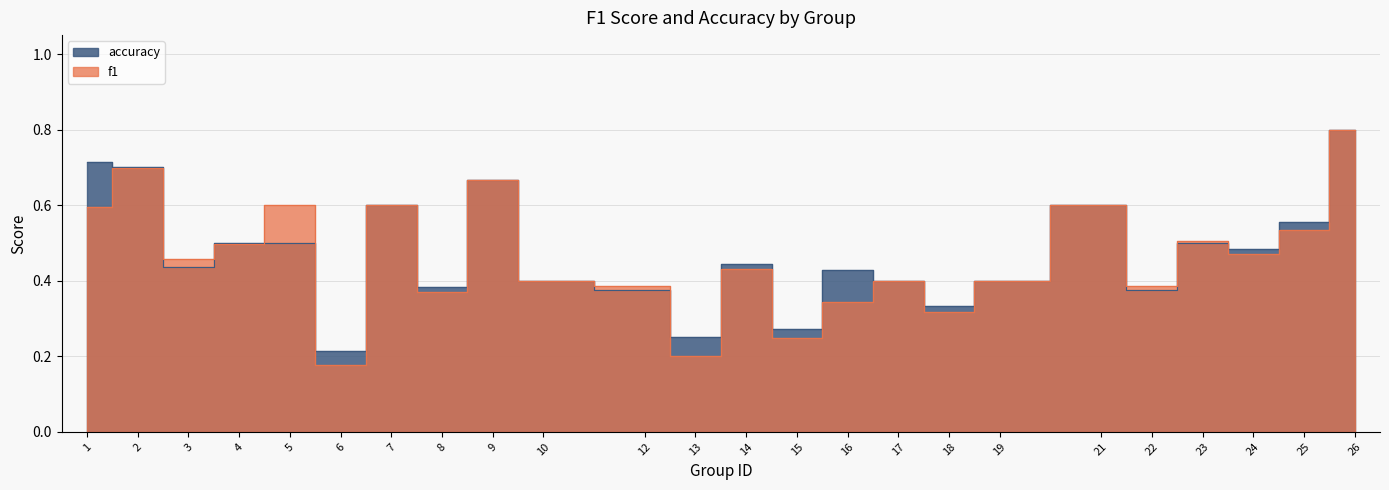

Is it true that f1 equals 0.2 at 17?

False